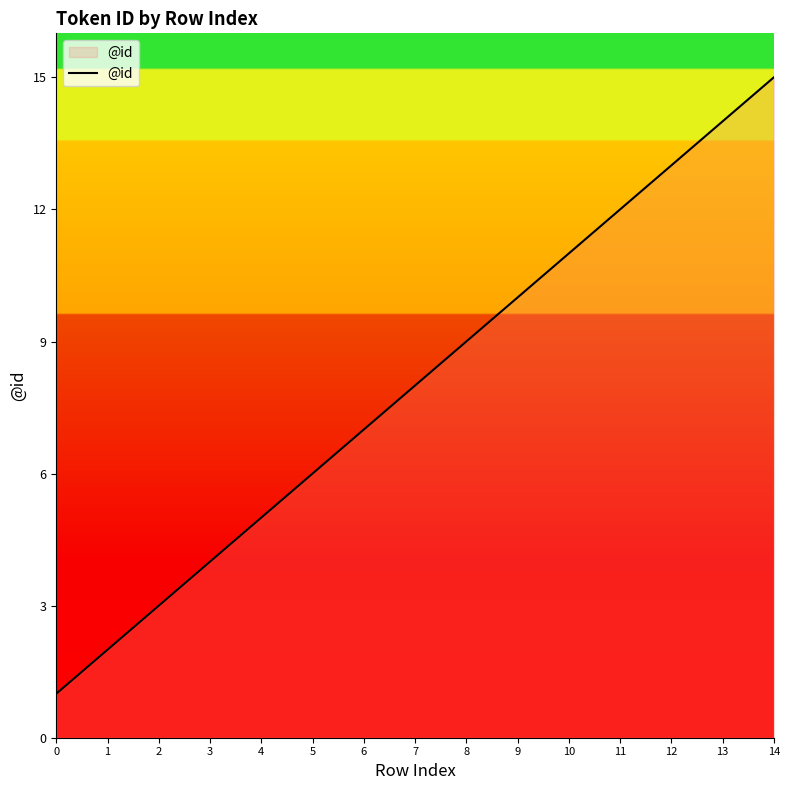

The chart shows a value of 3 at 3. True or false?

False